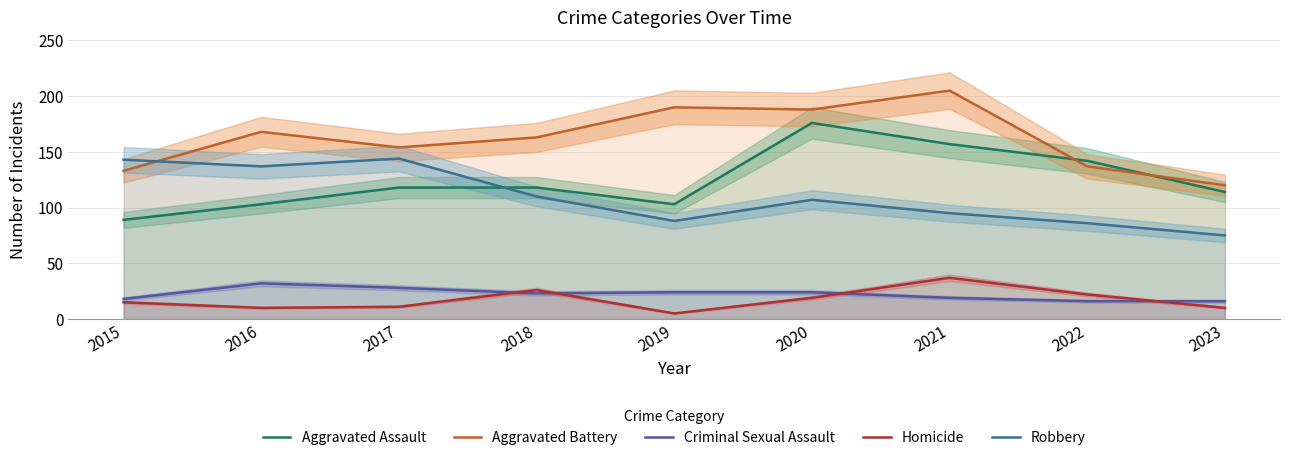

How many data points does each series have?

9